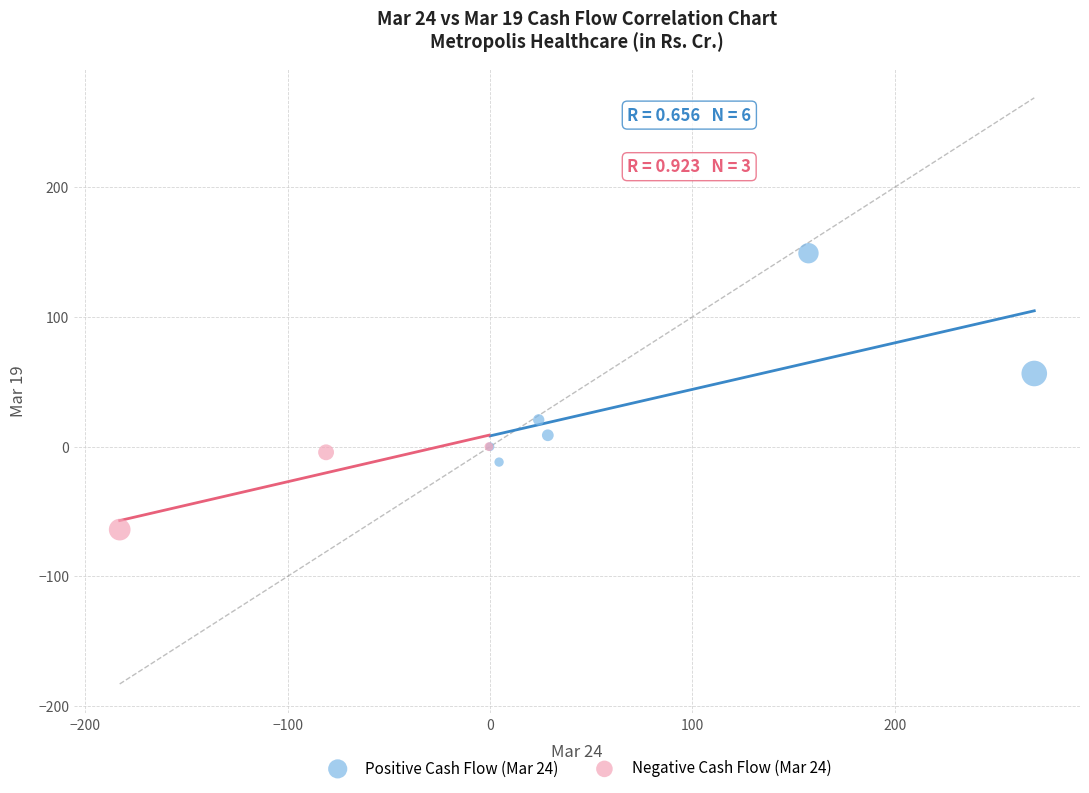

Which series contains the highest Y value?

Positive Cash Flow (Mar 24)